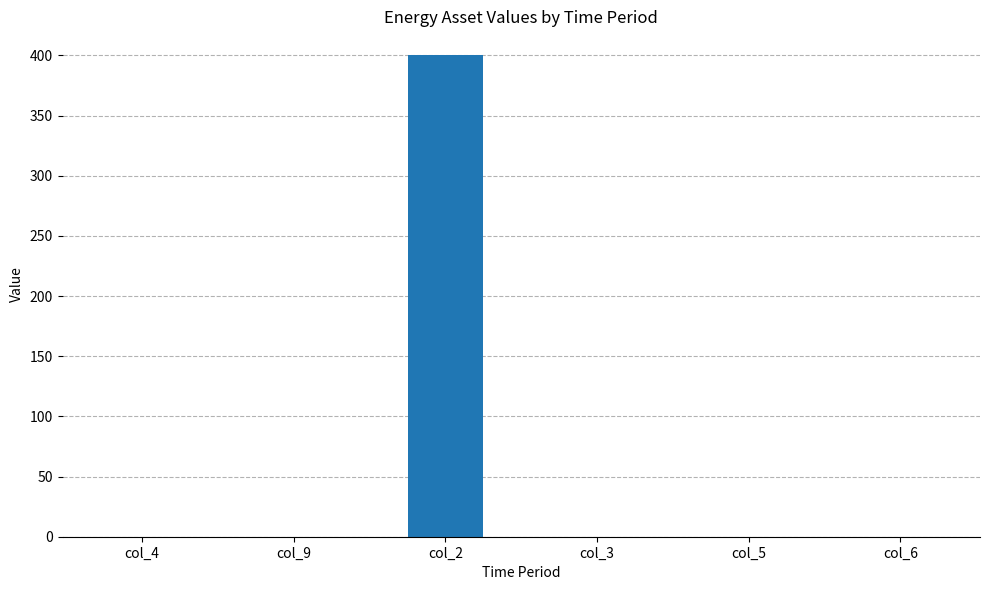

The value at col_3 is 148. True or false?

False